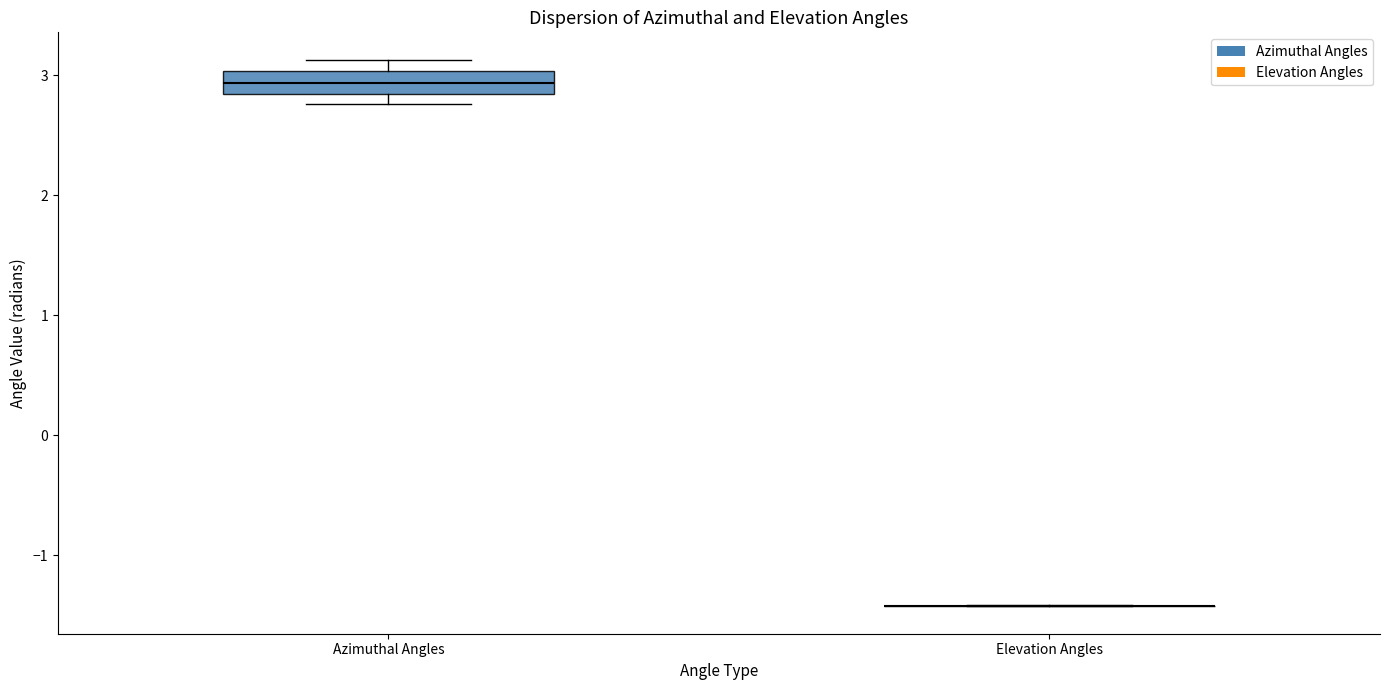

Where does the median line of the box for Azimuthal Angles sit on the y-axis? The values are not printed on the chart, so give them approximately, as read against the axis.

2.9